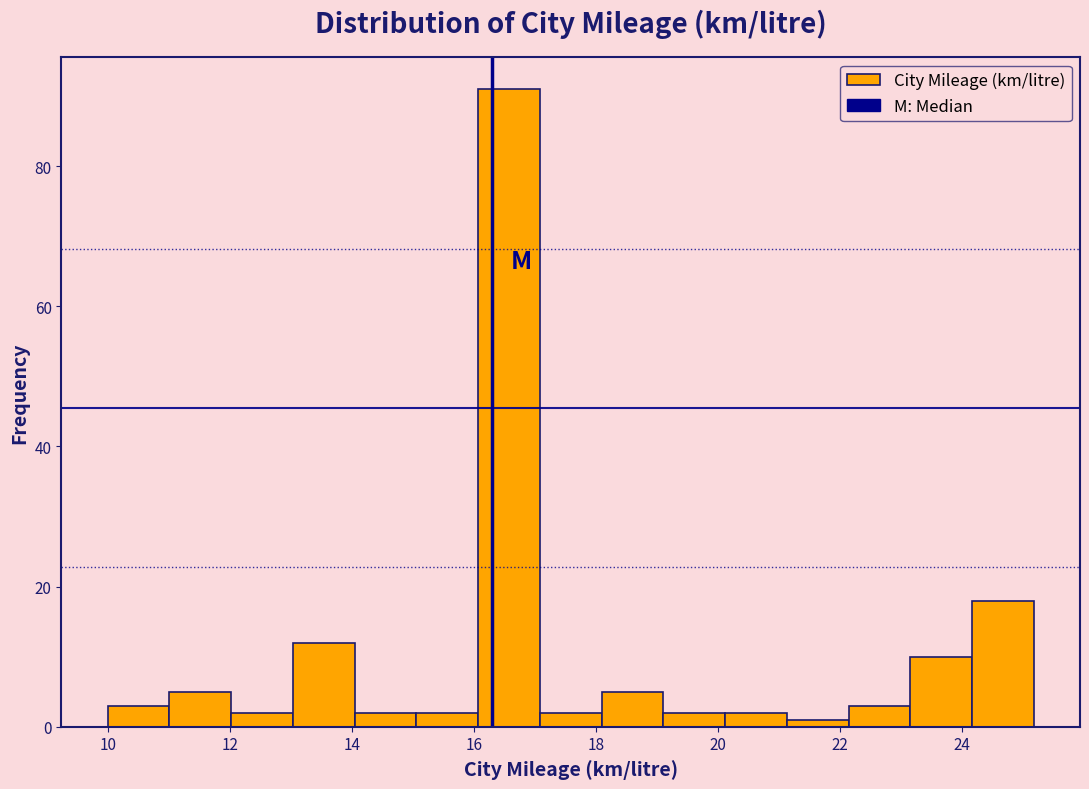

Reading left to right, transcribe this chart: for each bar, give the range it covers on the x-axis and its height. Neither the bar edges nor the heights are printed on the chart, so give them approximately, as read against the axes.

10.0 to 11.0: 4
11.0 to 12.0: 6
12.0 to 13.0: 2
13.0 to 14.0: 12
14.0 to 15.0: 2
15.0 to 16.0: 2
16.0 to 17.0: 92
17.0 to 18.0: 2
18.0 to 19.2: 6
19.2 to 20.2: 2
20.2 to 21.2: 2
21.2 to 22.2: under 2
22.2 to 23.2: 4
23.2 to 24.2: 10
24.2 to 25.2: 18